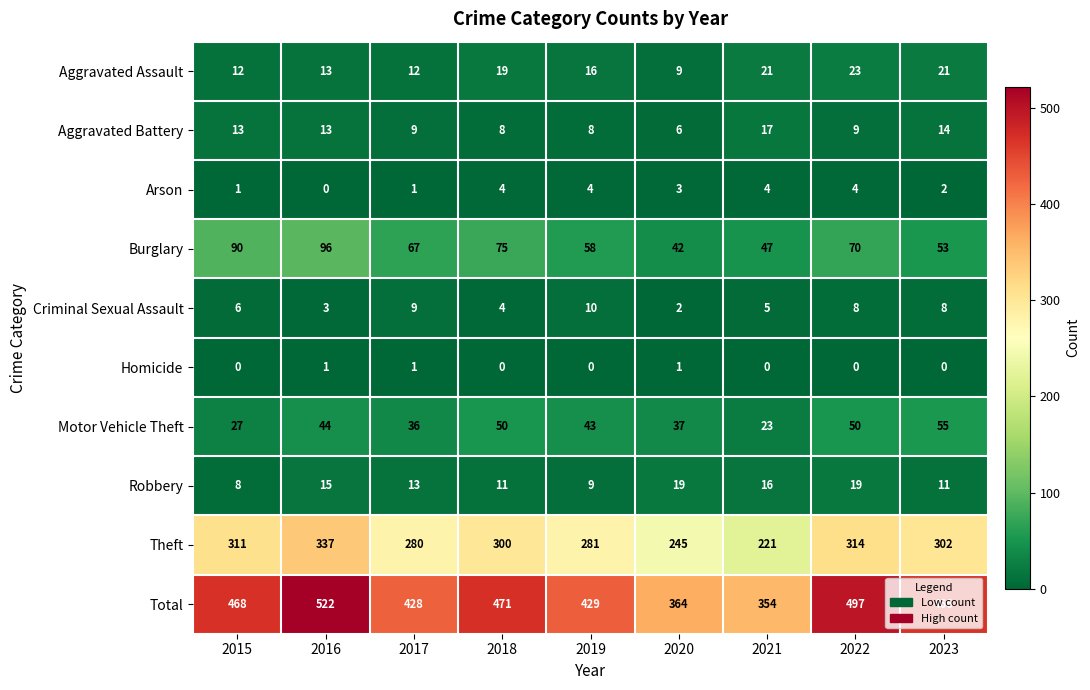

Which series has the largest total across all categories?

Total